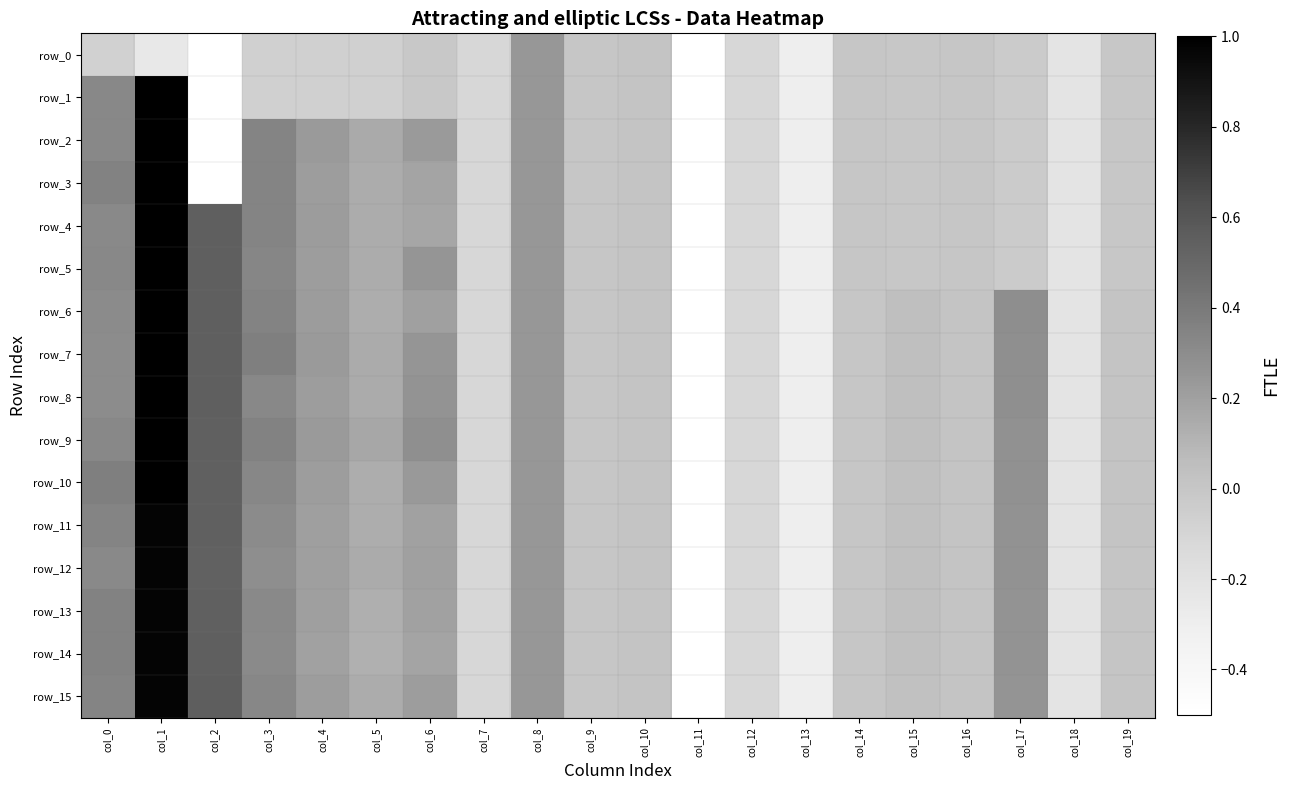

At which category is the sum across all series the highest?

col_1